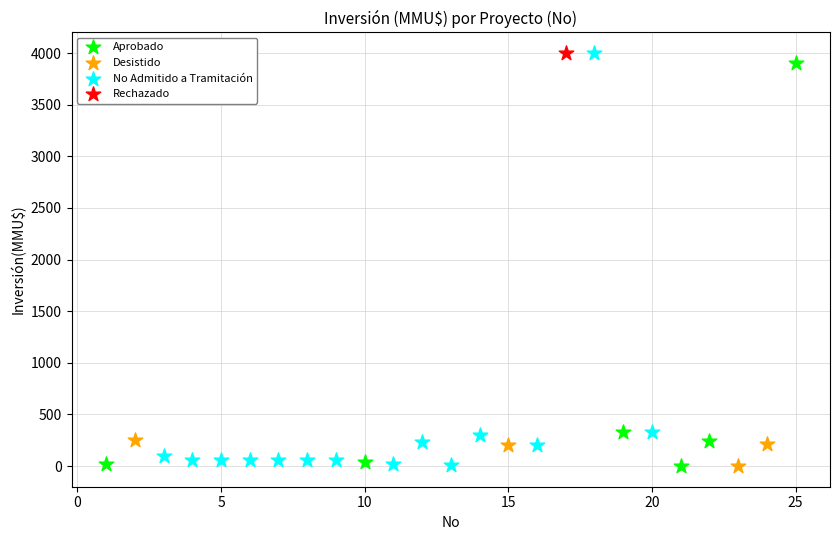

What are all the series names shown in the legend?

Aprobado, Desistido, No Admitido a Tramitación, Rechazado